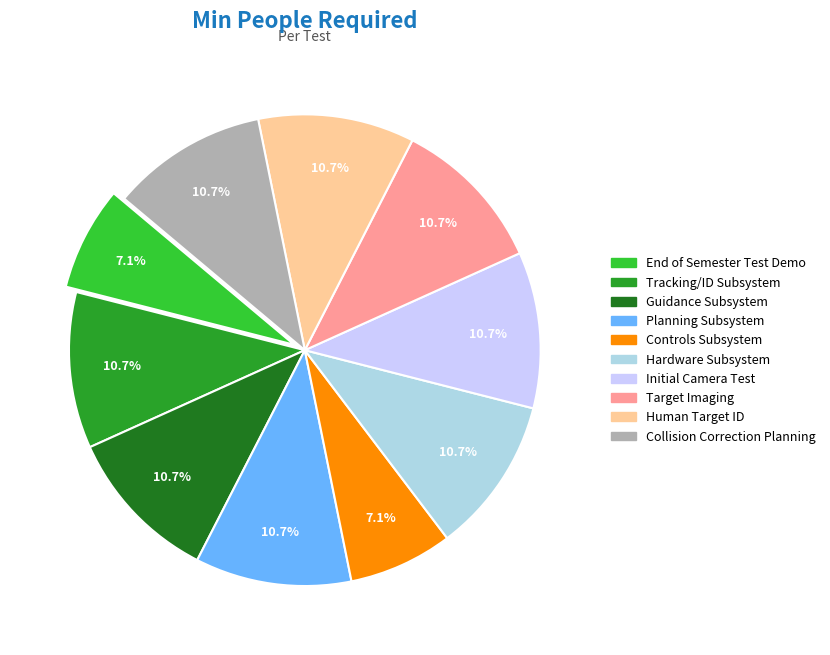

Does Guidance Subsystem represent more than half of the total?

No